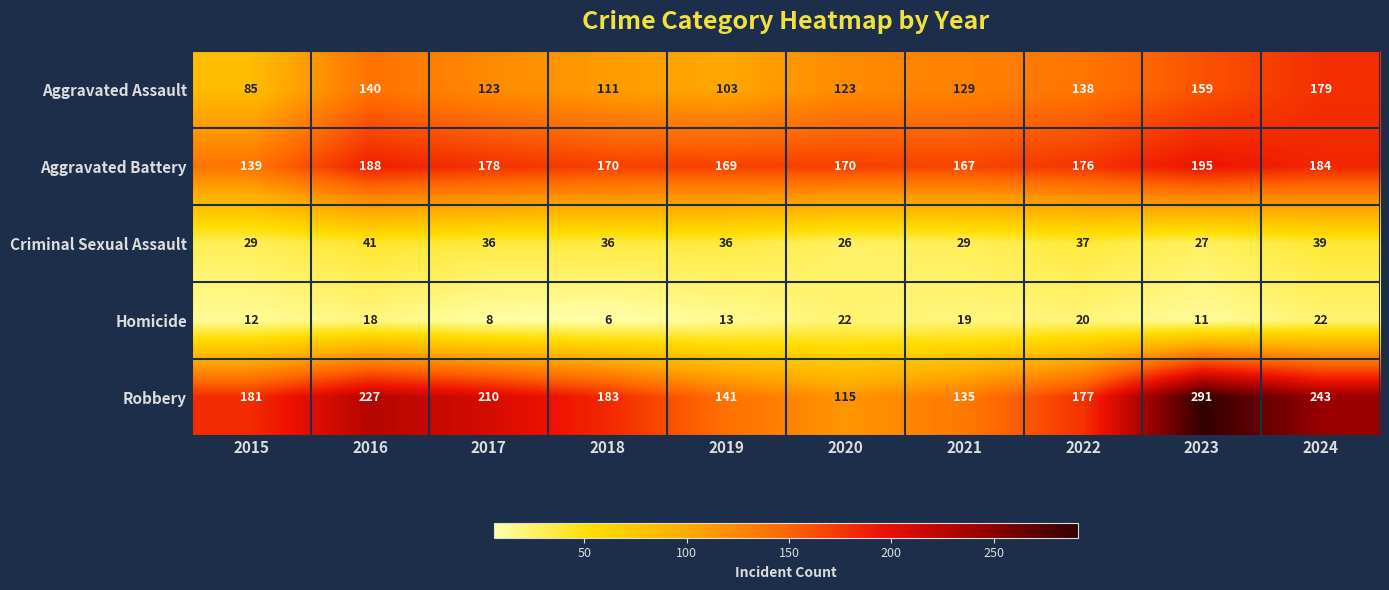

The Aggravated Assault series shows 179 at 2024. True or false?

True